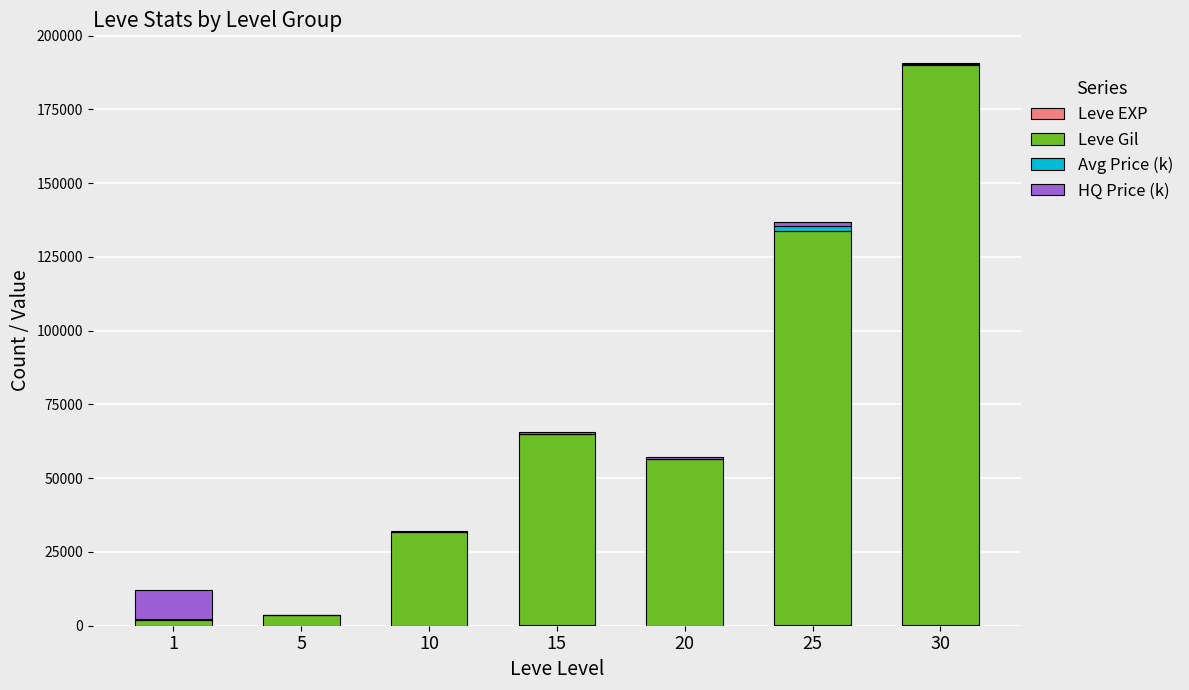

At which category is the sum across all series the highest?

30